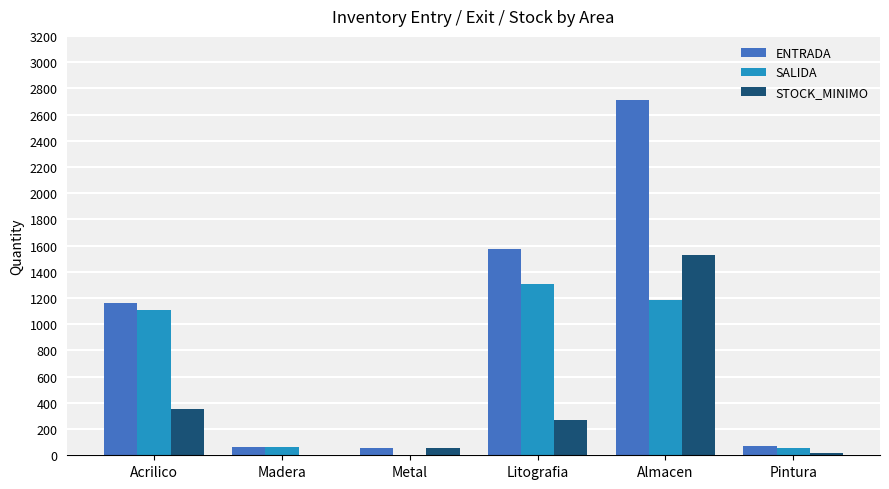

Which series changed the most between Almacen and Pintura?

ENTRADA